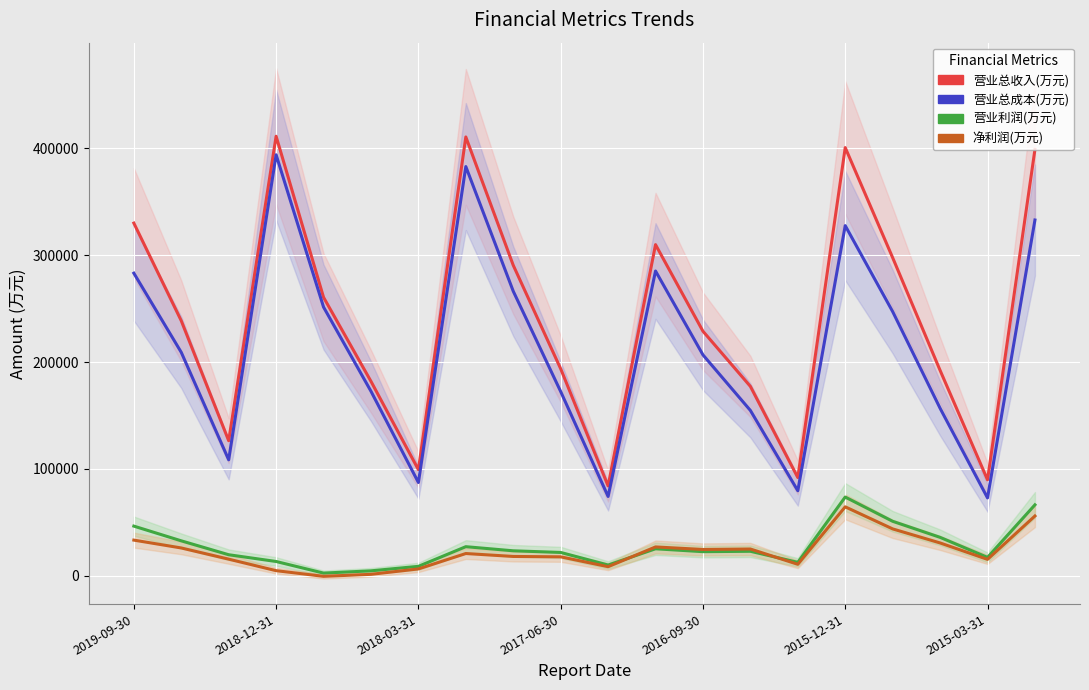

True or false: 营业利润(万元) has more than 2 points higher than both neighbors.

True